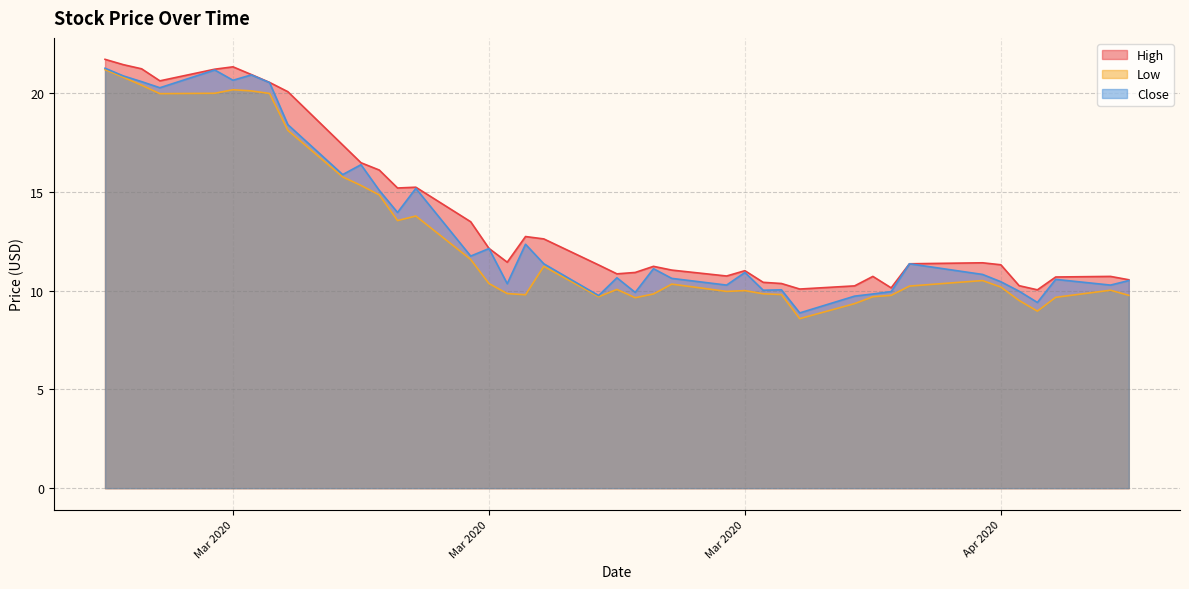

Which has a higher value, 2020-04-08 or 2020-04-15?

2020-04-15